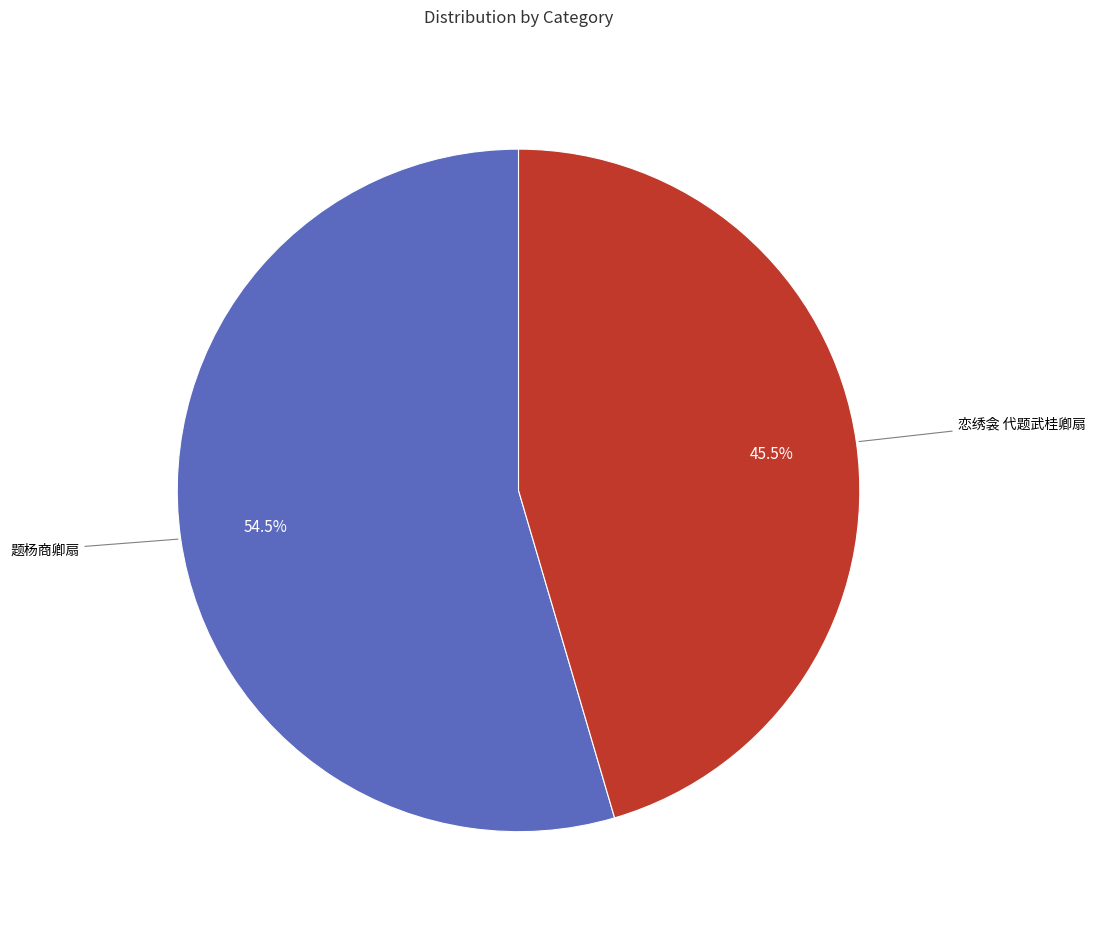

Is there any slice that represents more than half of the pie?

Yes